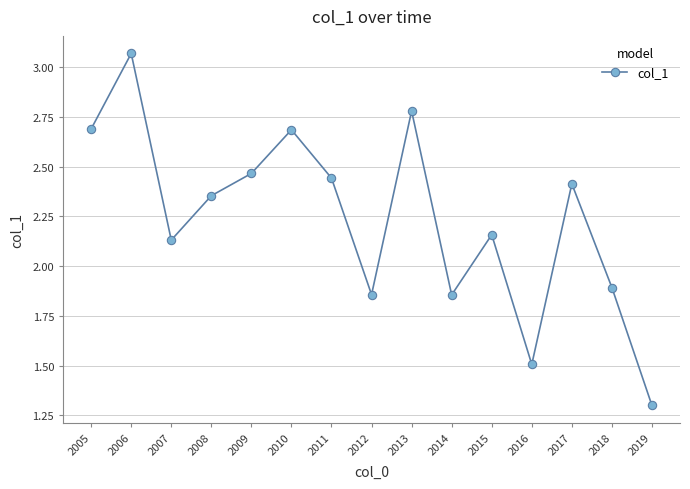

Count the number of categories in the chart.

15